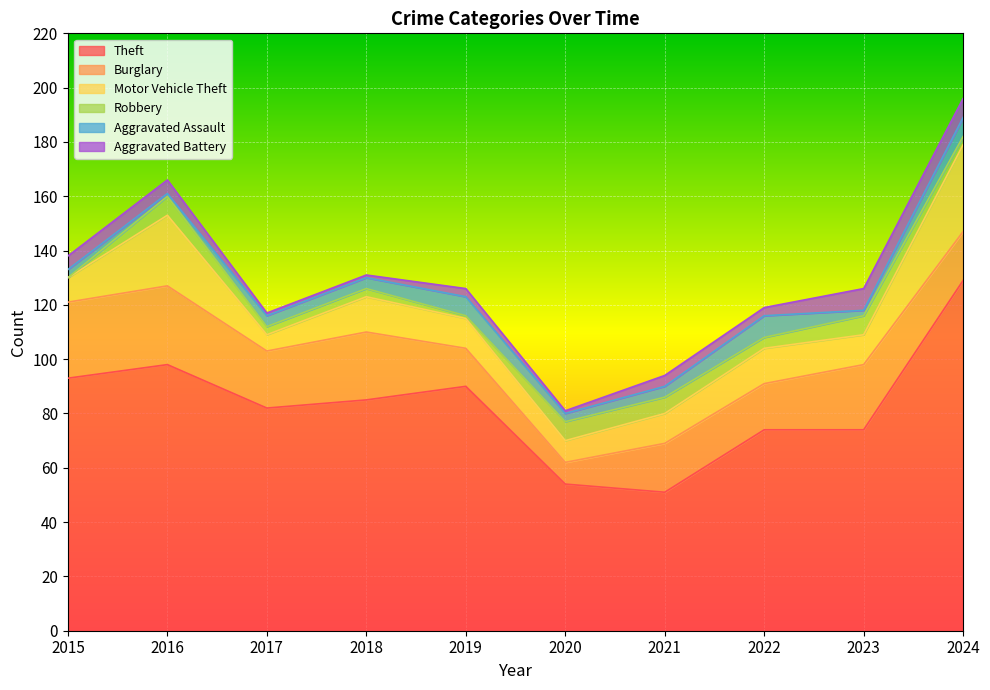

Reading left to right, transcribe all the data shown in this chart.

Theft: 93	98	82	85	90	54	51	74	74	129
Burglary: 28	29	21	25	14	8	18	17	24	18
Motor Vehicle Theft: 9	26	6	13	11	8	11	13	11	32
Robbery: 0	7	3	3	1	7	6	4	7	3
Aggravated Assault: 3	1	4	4	7	3	4	8	2	7
Aggravated Battery: 5	5	1	1	3	1	4	3	8	7